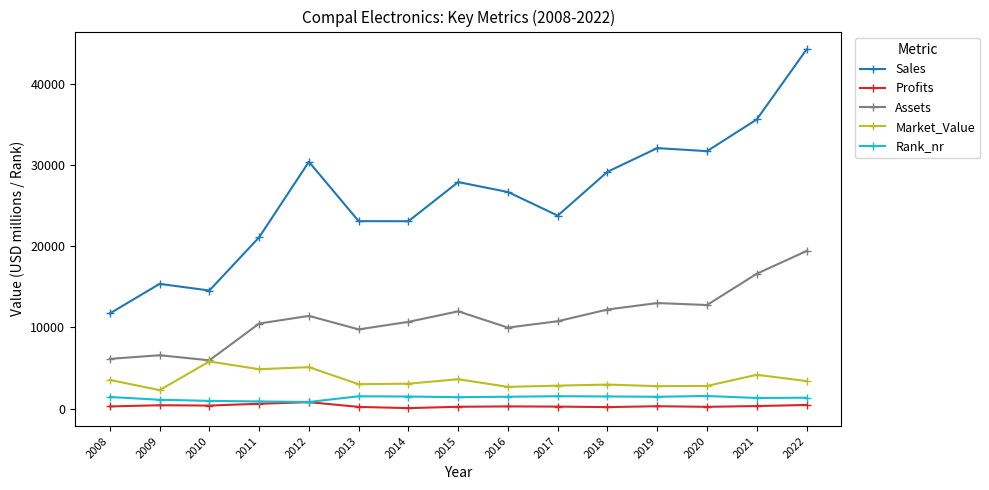

What is the total value across all series at 2013?

37605.0